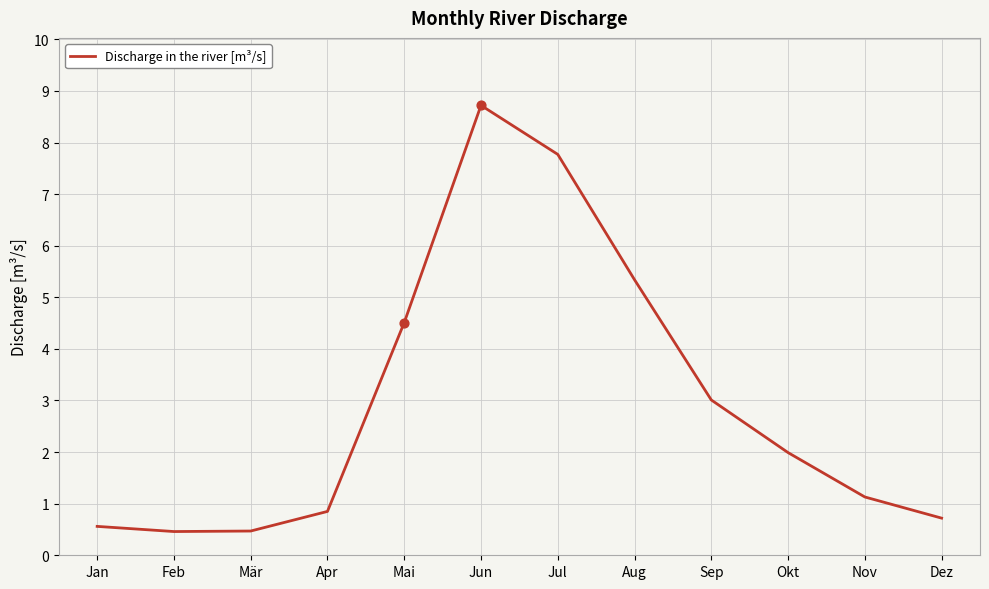

Which has a higher value, Nov or Sep?

Sep